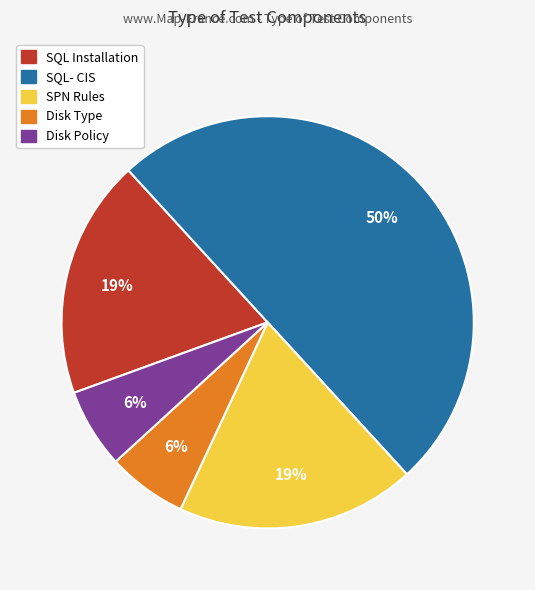

To the nearest percent, what is the difference between the largest and smallest slice percentages?

44%